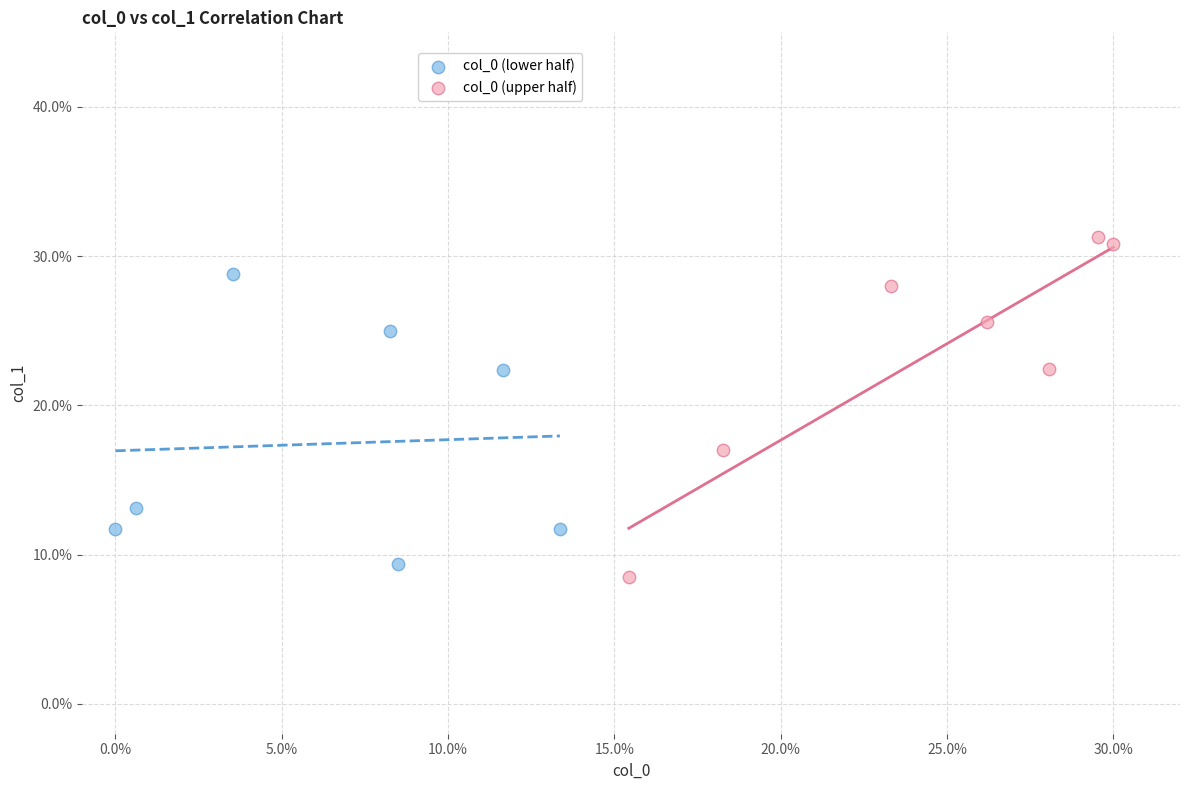

Which series reaches the maximum Y coordinate?

col_0 (upper half)